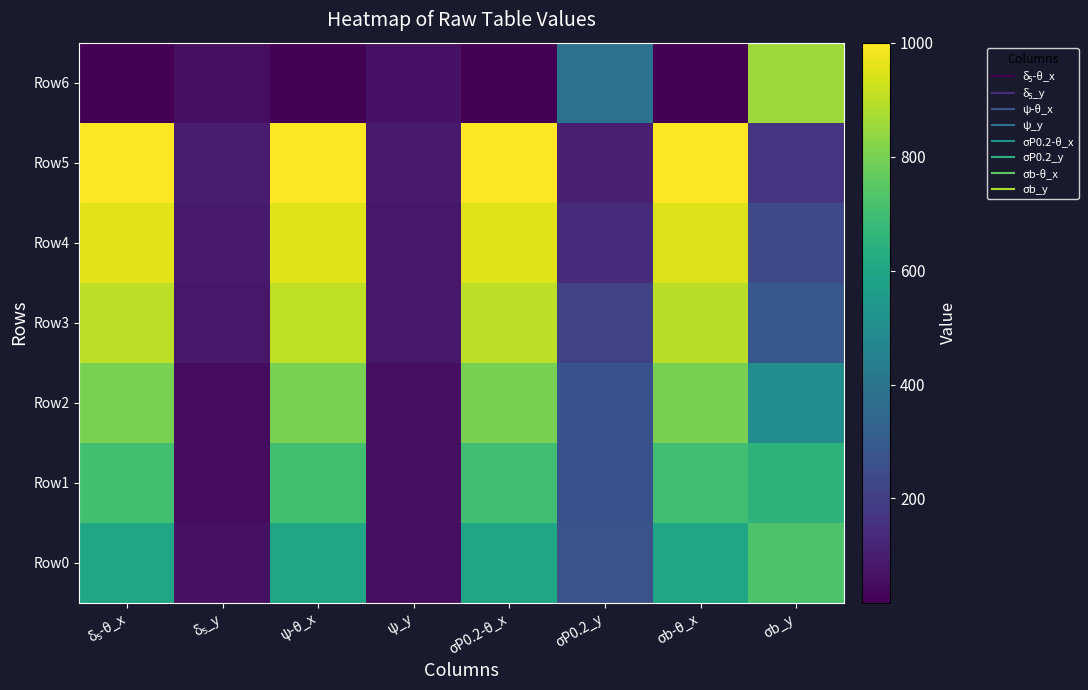

Count the number of categories in the chart.

8